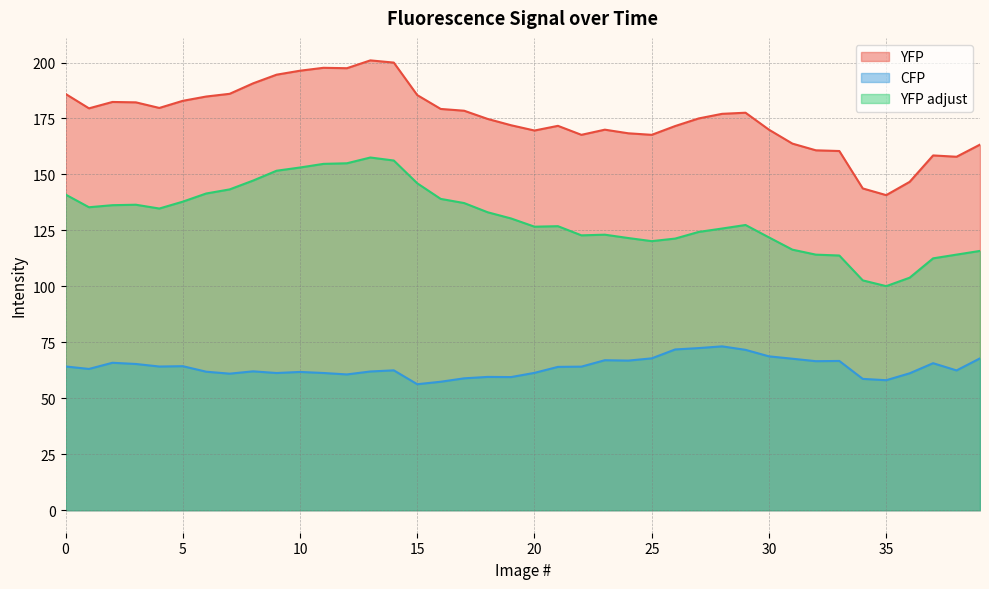

Does the chart display data point markers on the line(s)?

No